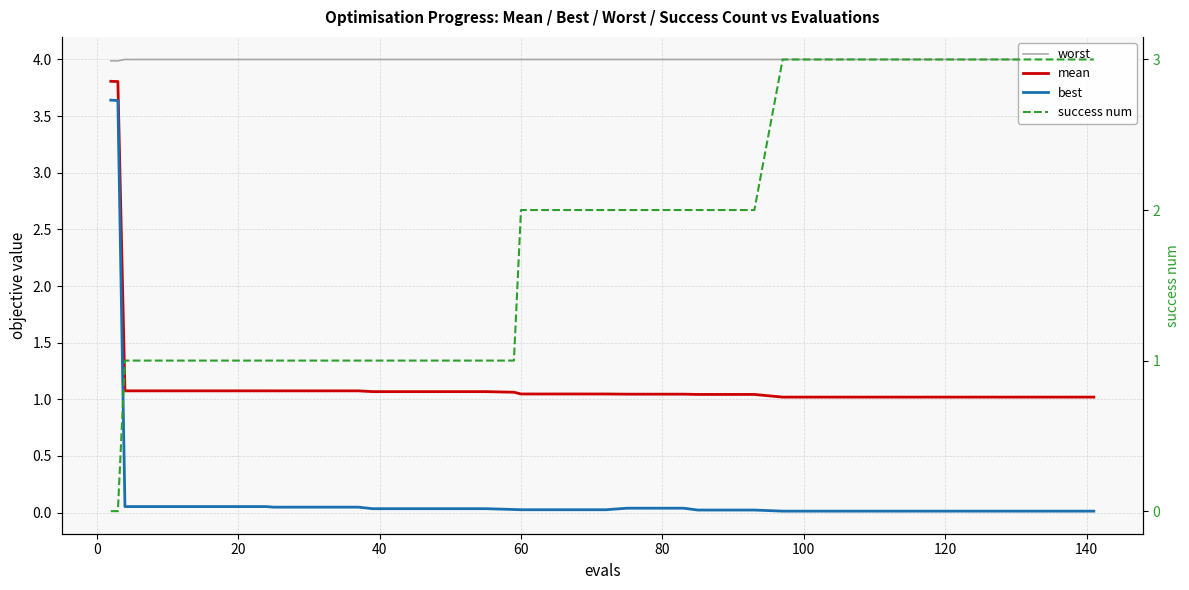

What is the sum of the best values at 22 and 40?

0.1